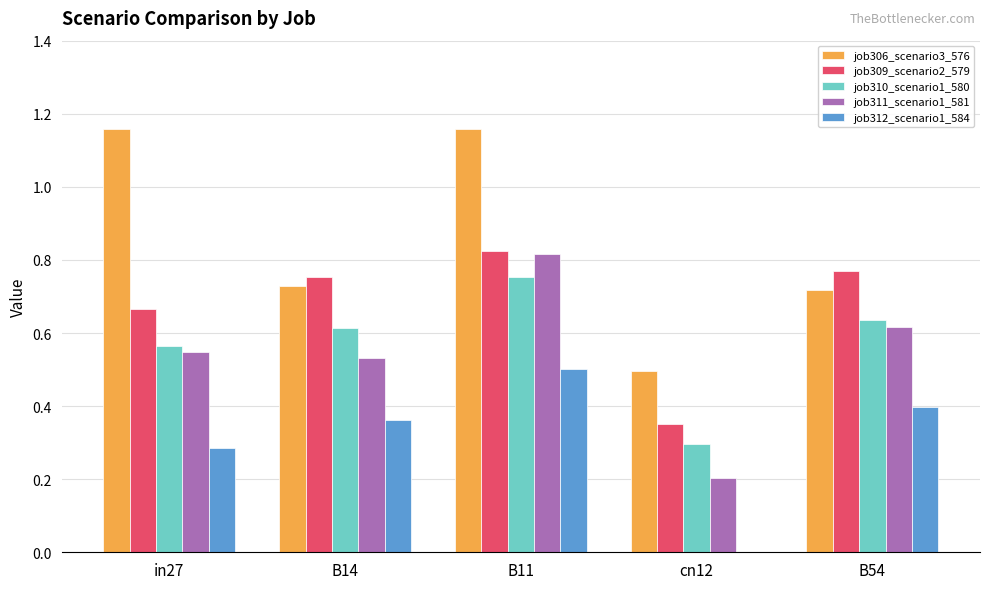

How many values in job312_scenario1_584 are above zero?

4